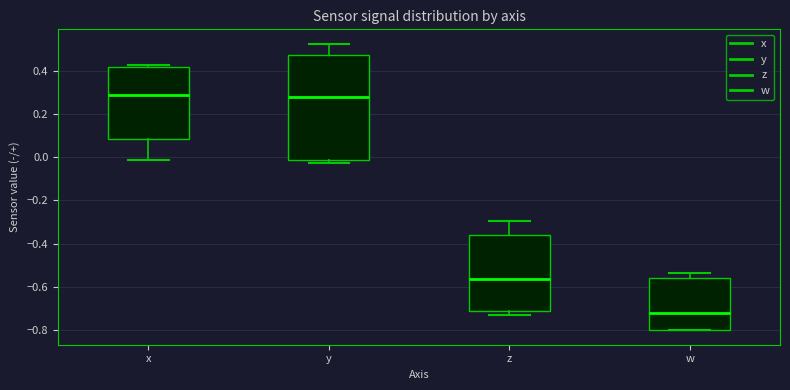

Where does the lower whisker of the box for x end on the y-axis? The values are not printed on the chart, so give them approximately, as read against the axis.

-0.02